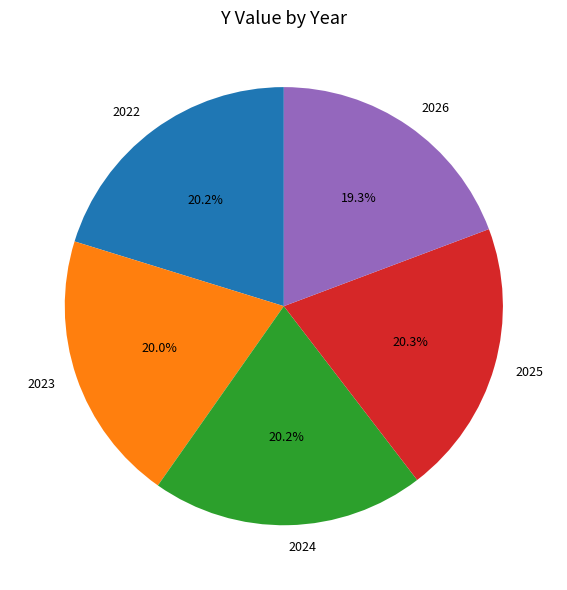

Approximately how many times larger is the value at 2023 compared to 2024?

1.0